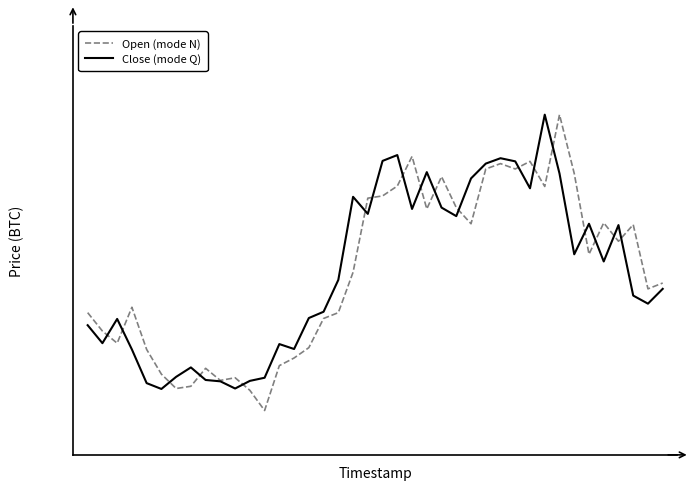

After their last crossing, which series has the higher values: Open (mode N) or Close (mode Q)?

Open (mode N)